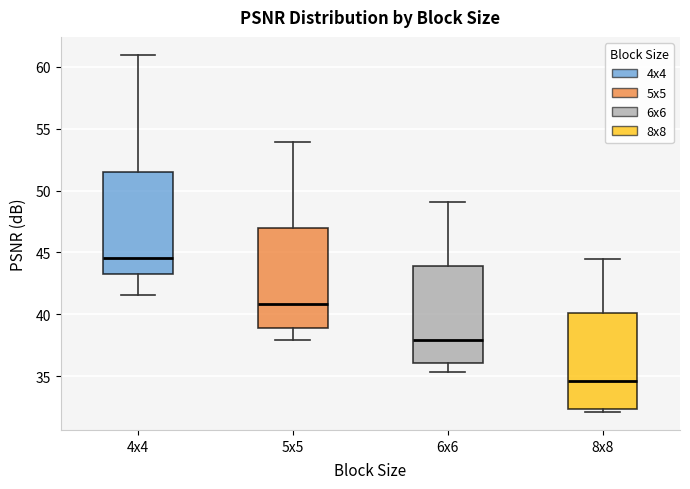

Reading left to right, transcribe this box plot: for each box, give where its median line is, the range the box spans, and where its two whiskers end, as read against the y-axis. The values are not printed on the chart, so give them approximately, as read against the axis.

4x4: median 44.5, box 43.0 to 51.5, whiskers 41.5 to 61.0
5x5: median 41.0, box 39.0 to 47.0, whiskers 38.0 to 54.0
6x6: median 38.0, box 36.0 to 44.0, whiskers 35.5 to 49.0
8x8: median 34.5, box 32.5 to 40.0, whiskers 32.0 to 44.5